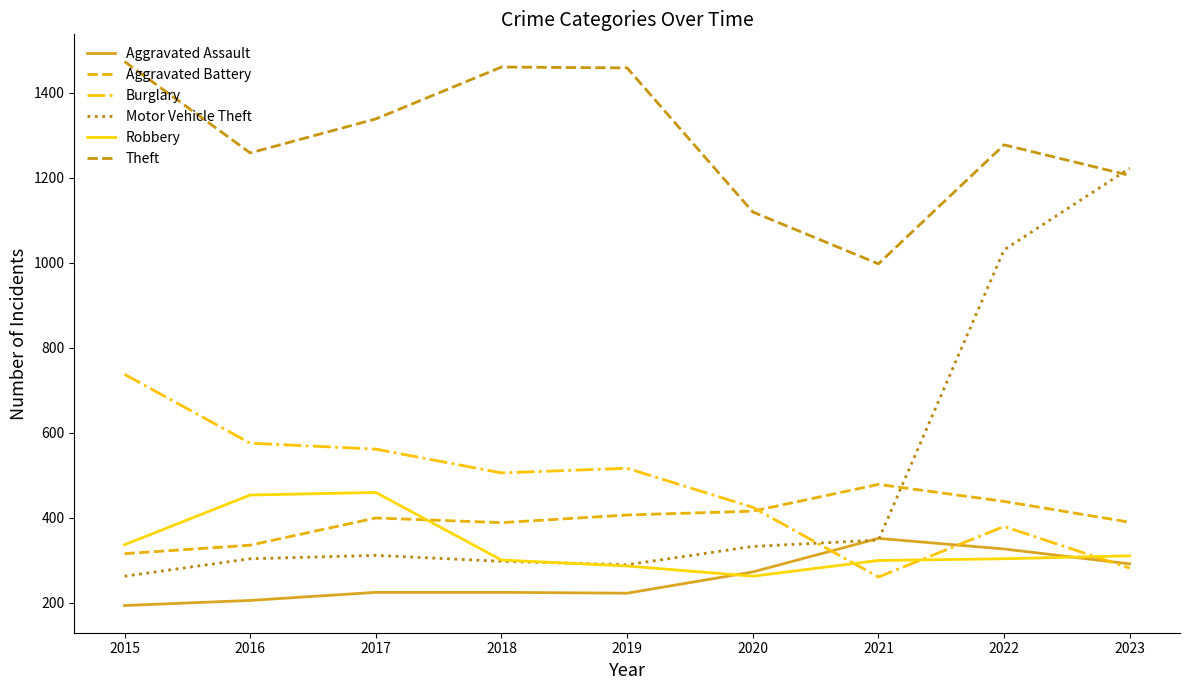

Which series has the largest total across all categories?

Theft